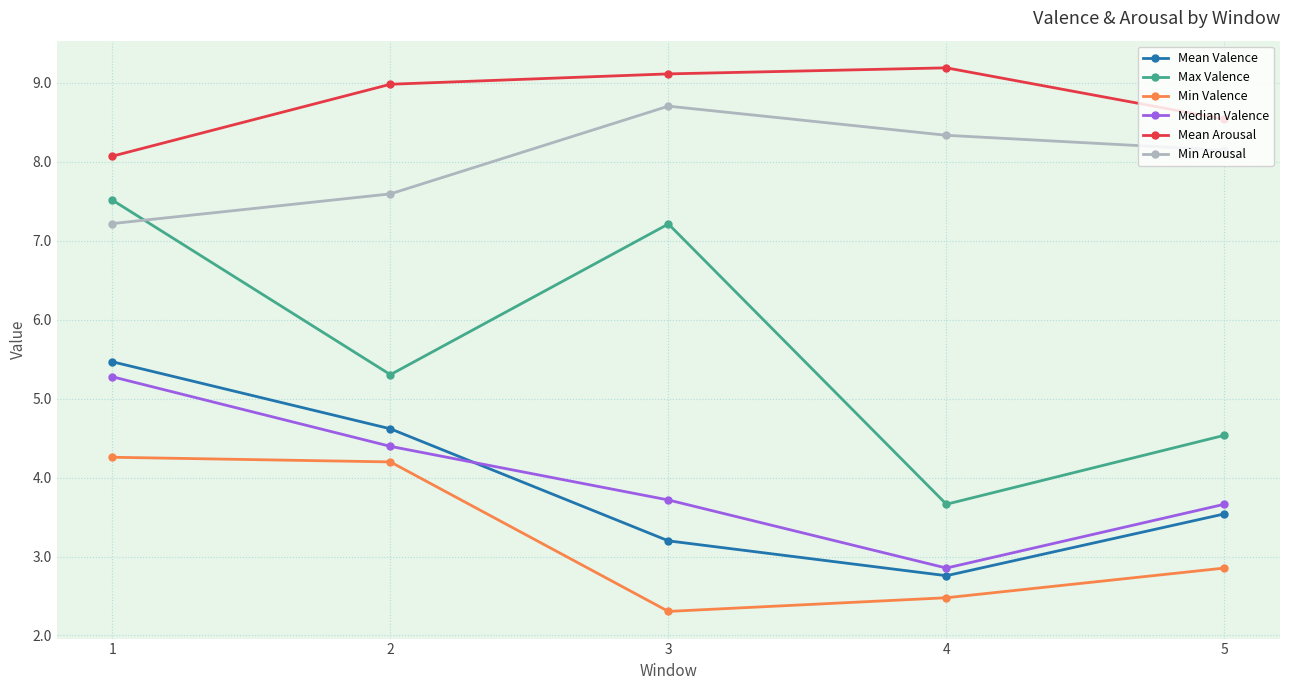

Reading left to right, list all the values displayed in this chart.

Mean Valence: 5.5	4.6	3.2	2.8	3.5
Max Valence: 7.5	5.3	7.2	3.7	4.5
Min Valence: 4.3	4.2	2.3	2.5	2.9
Median Valence: 5.3	4.4	3.7	2.9	3.7
Mean Arousal: 8.1	9.0	9.1	9.2	8.5
Min Arousal: 7.2	7.6	8.7	8.3	8.1